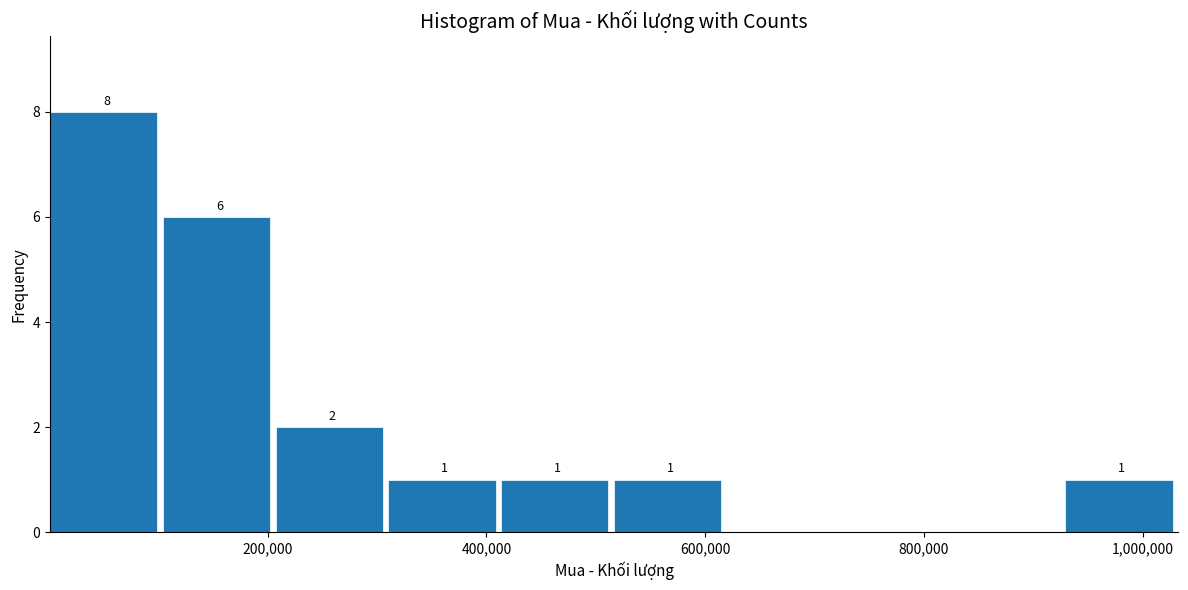

Over which range of the x-axis is the bar tallest?

0 to 100000